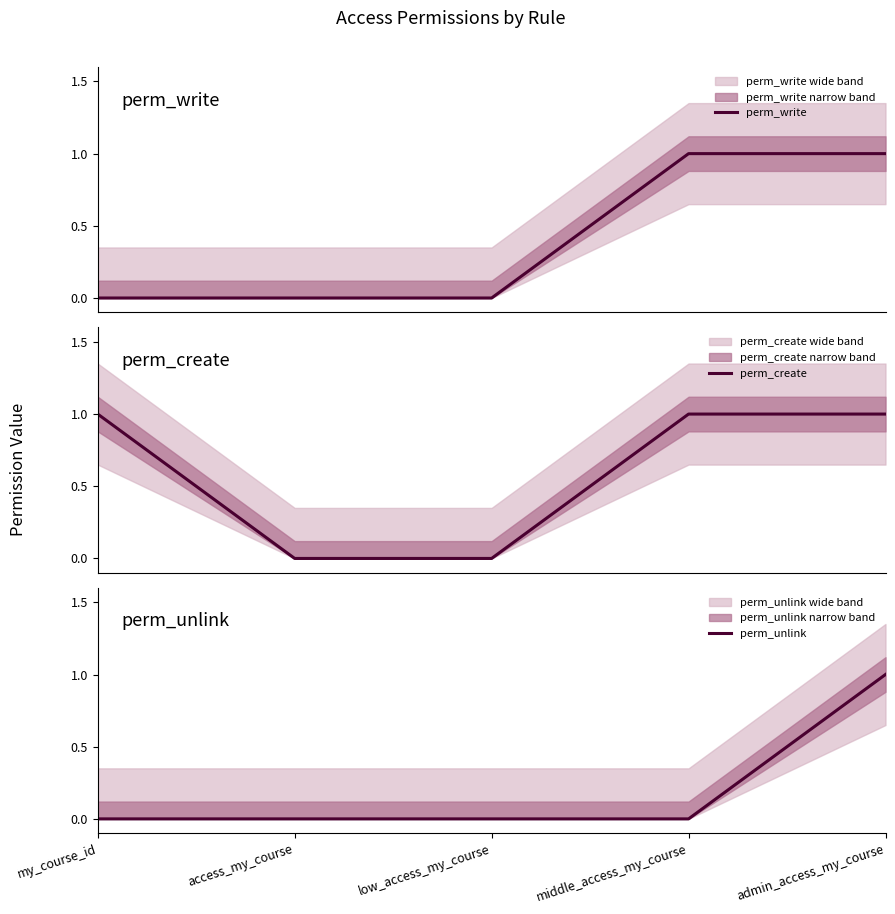

Which series has the widest spread of values?

perm_write